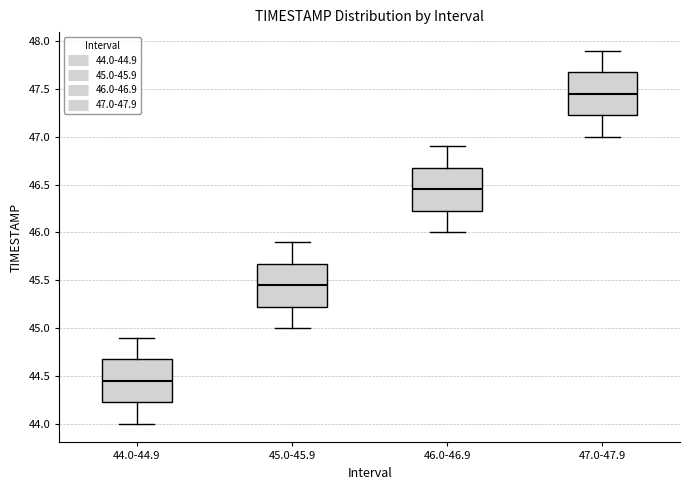

Reading left to right, transcribe this box plot: for each box, give where its median line is, the range the box spans, and where its two whiskers end, as read against the y-axis. The values are not printed on the chart, so give them approximately, as read against the axis.

44.0-44.9: median 44.45, box 44.25 to 44.70, whiskers 44.00 to 44.90
45.0-45.9: median 45.45, box 45.25 to 45.70, whiskers 45.00 to 45.90
46.0-46.9: median 46.45, box 46.25 to 46.70, whiskers 46.00 to 46.90
47.0-47.9: median 47.45, box 47.25 to 47.70, whiskers 47.00 to 47.90